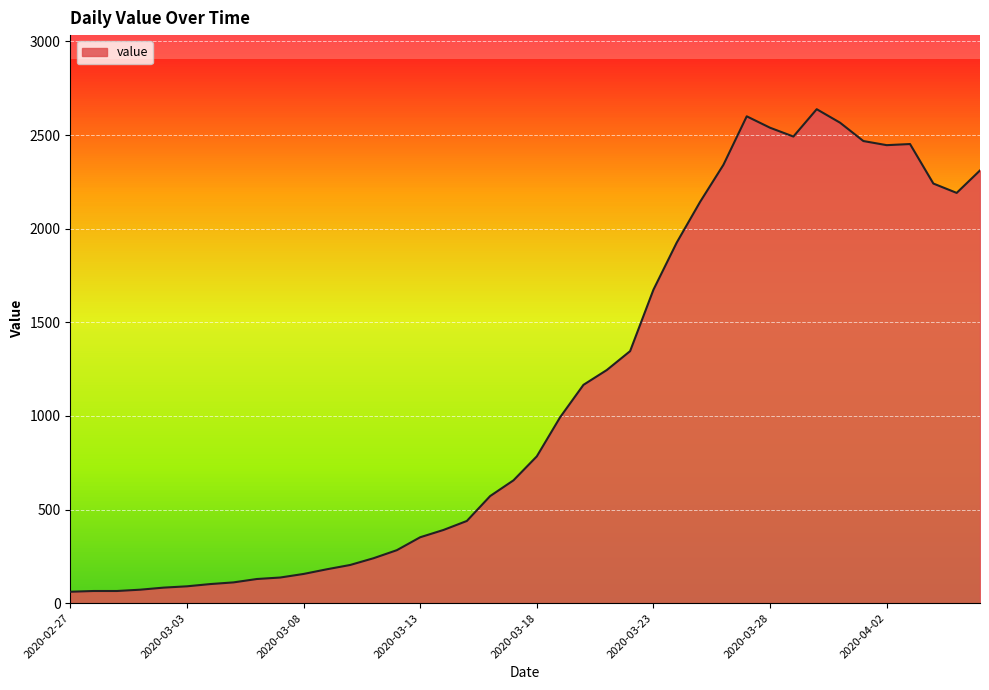

What is the greatest value displayed?

2638